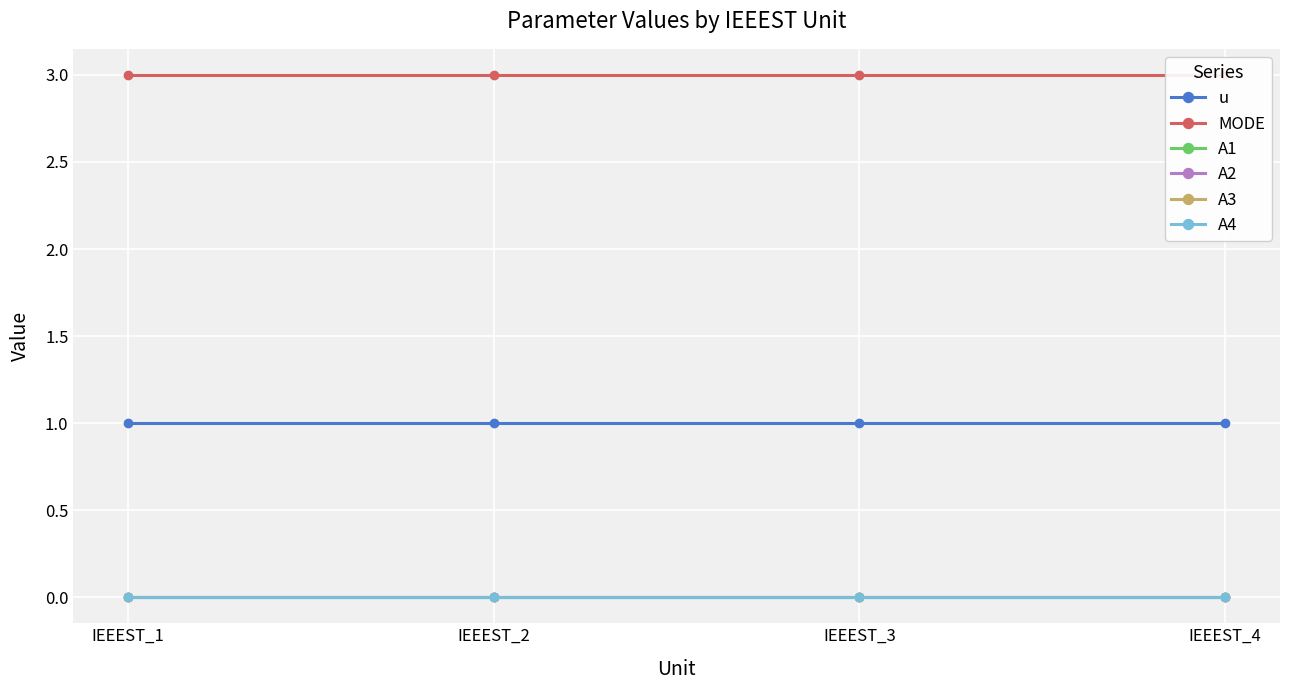

List the series in order of their peak value, lowest first.

A1, A2, A3, A4, u, MODE